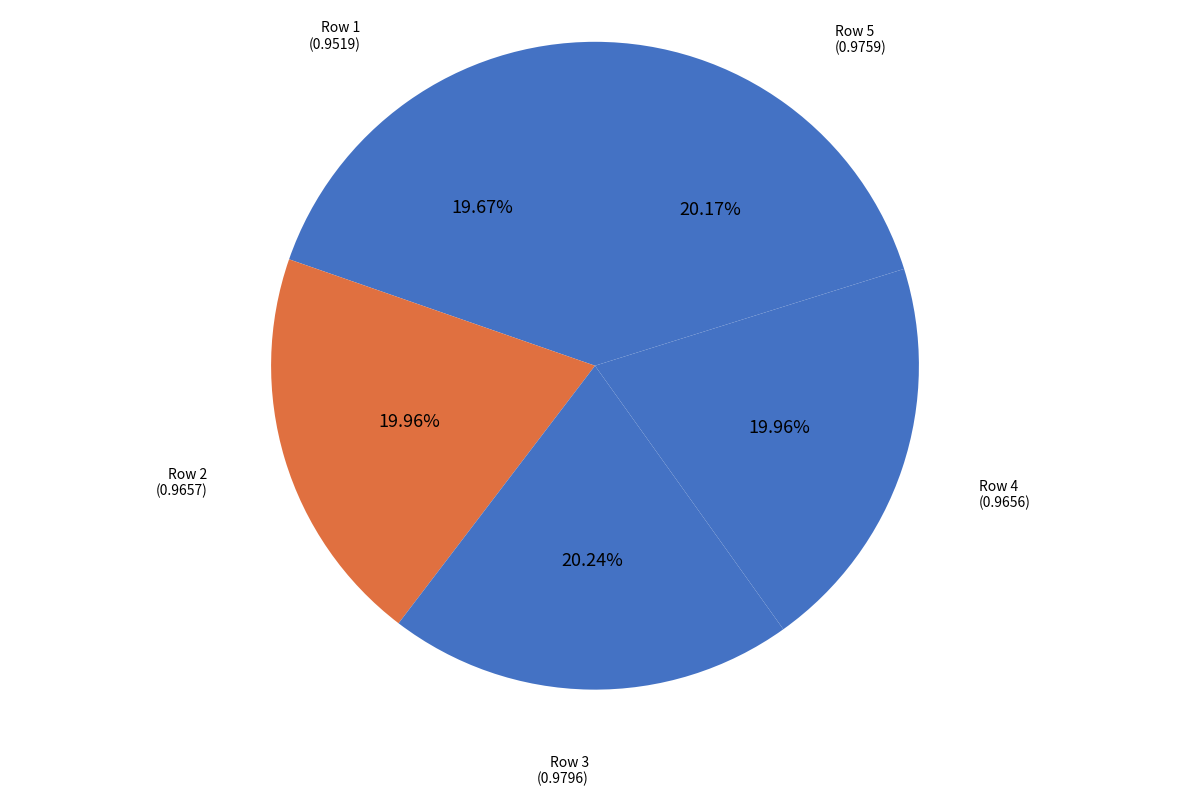

Count the number of slices in the pie.

5